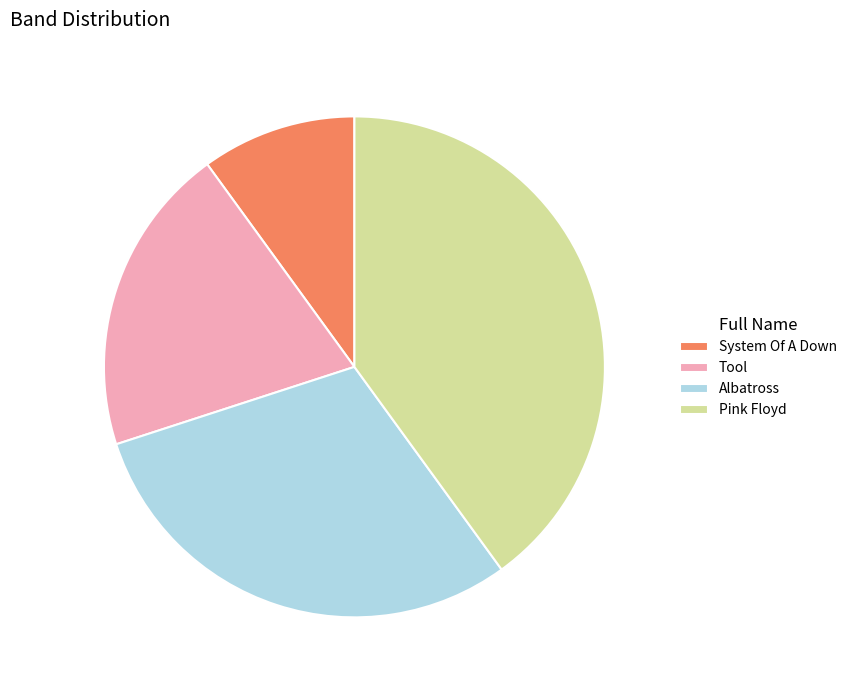

Does System Of A Down represent more than half of the total?

No